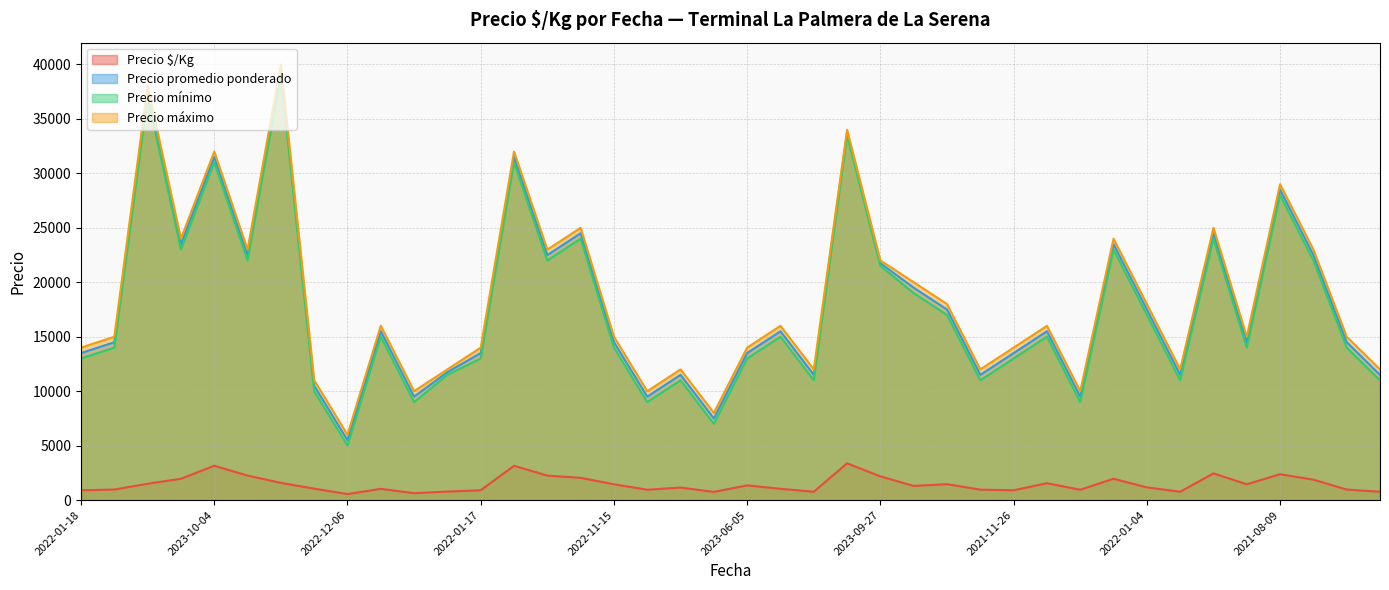

What is the label of the 32nd point from the left?

2021-07-09